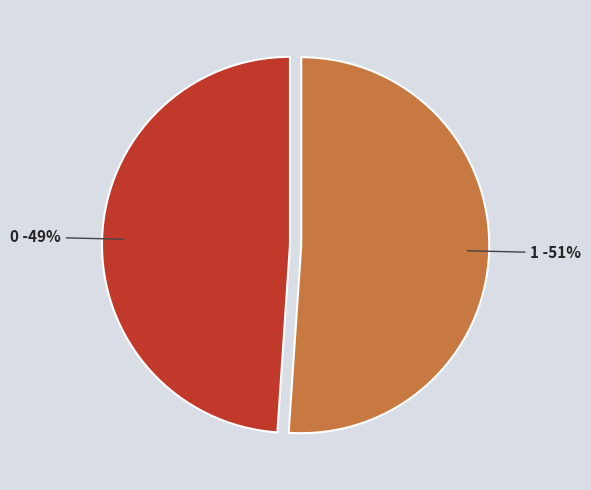

Between 0 and 1, which is larger?

1